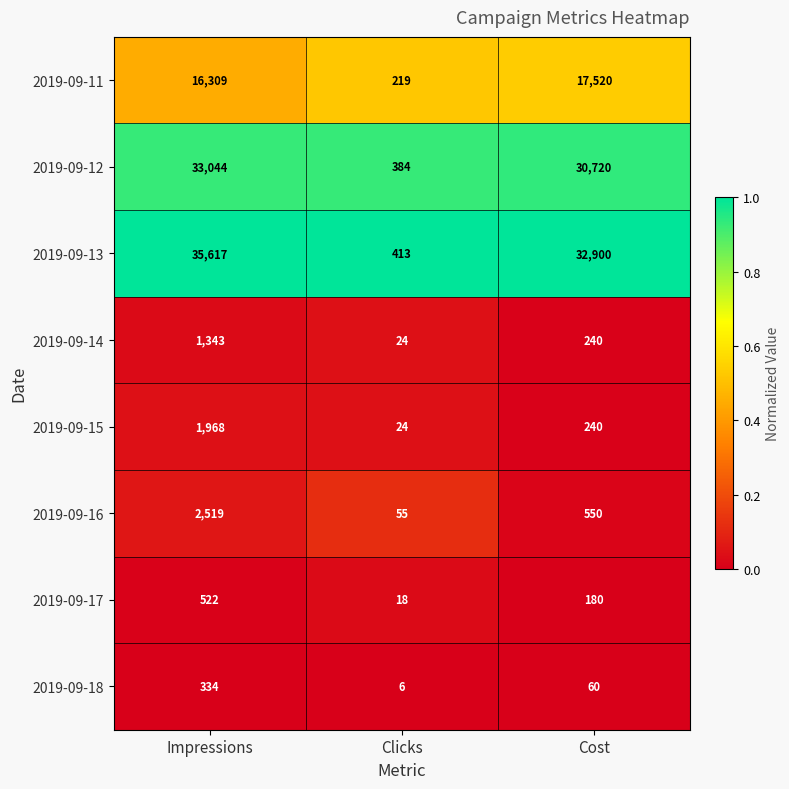

Is the value of 2019-09-15 at Impressions greater than the value of 2019-09-17 at Cost?

Yes